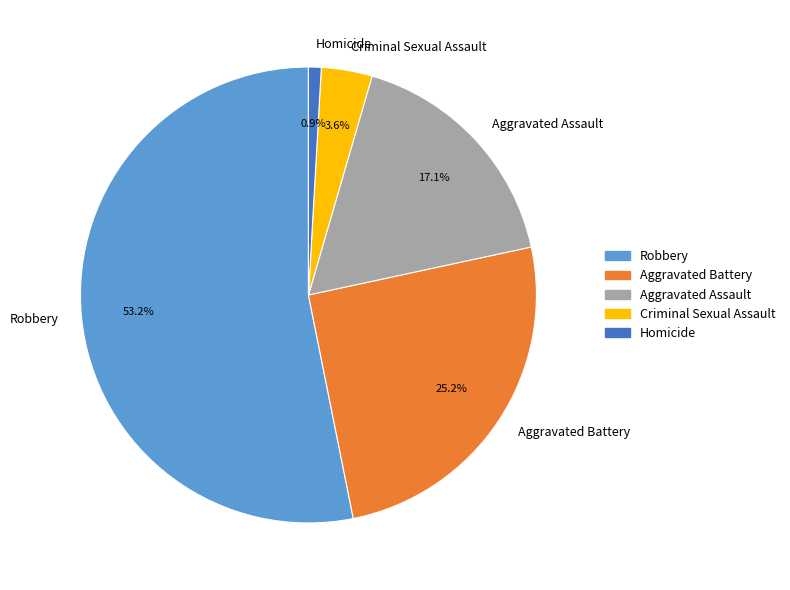

Count the number of slices in the pie.

5